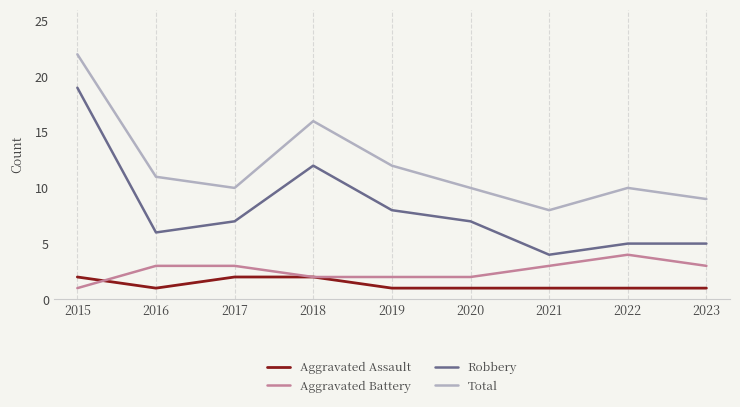

What is the difference between the Aggravated Battery values at 2022 and 2018?

2